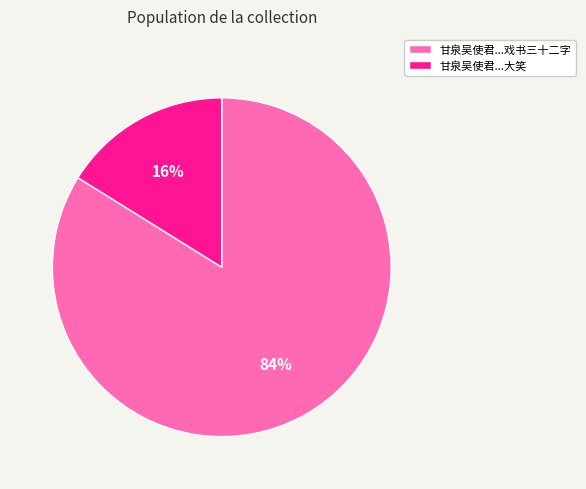

How many slices are in this pie chart?

2